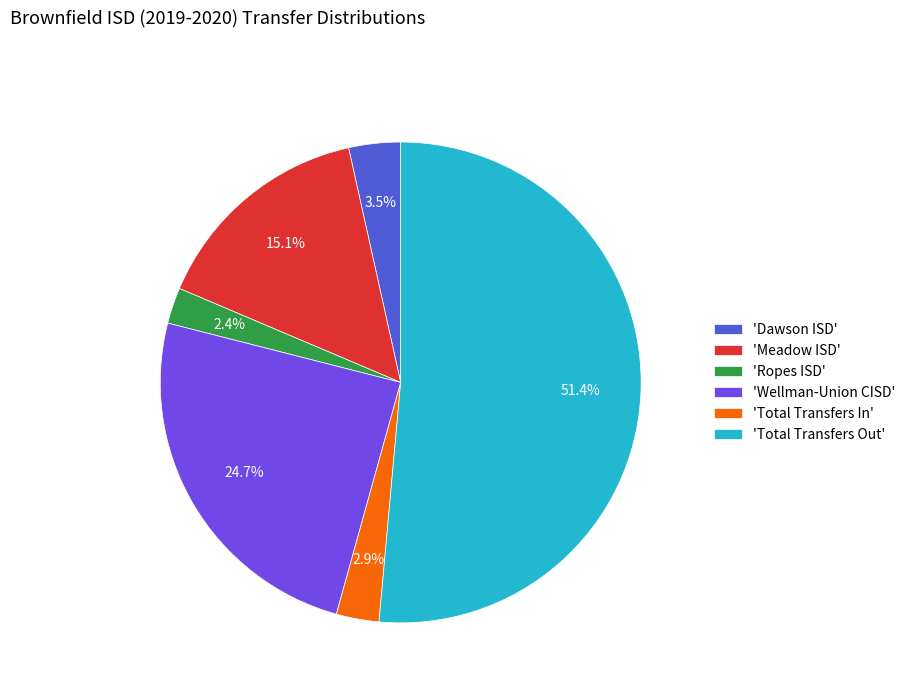

What is the largest slice in the pie chart?

'Total Transfers Out'